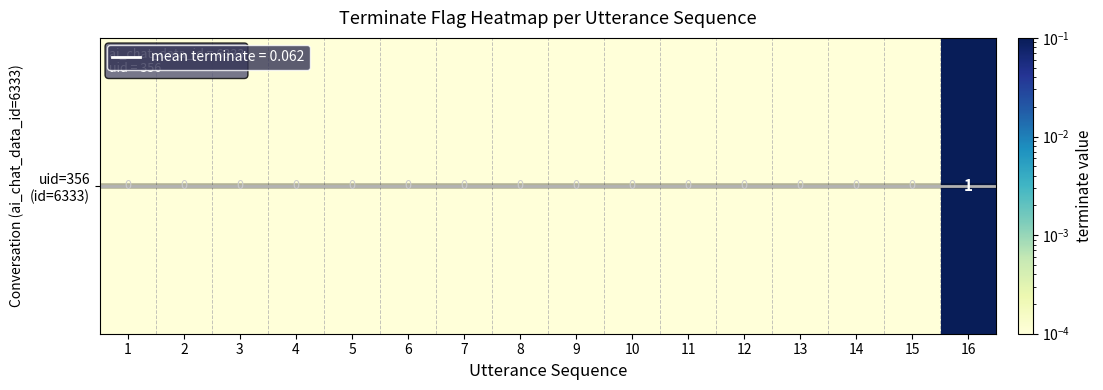

List the labels in order of value, smallest first.

1, 2, 3, 4, 5, 6, 7, 8, 9, 10, 11, 12, 13, 14, 15, 16